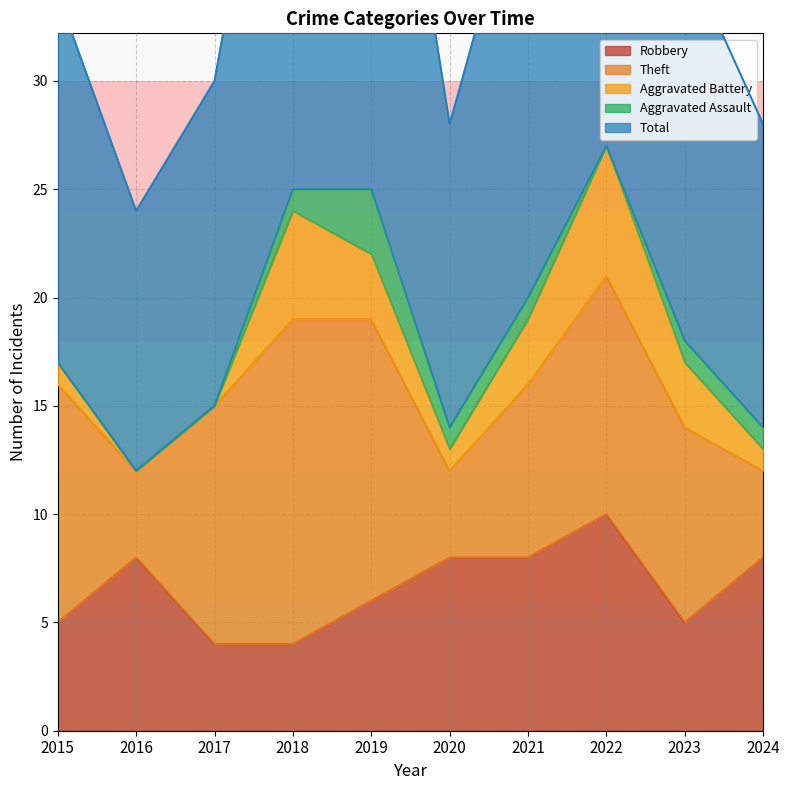

How many interior local valleys does the Robbery series have?

1